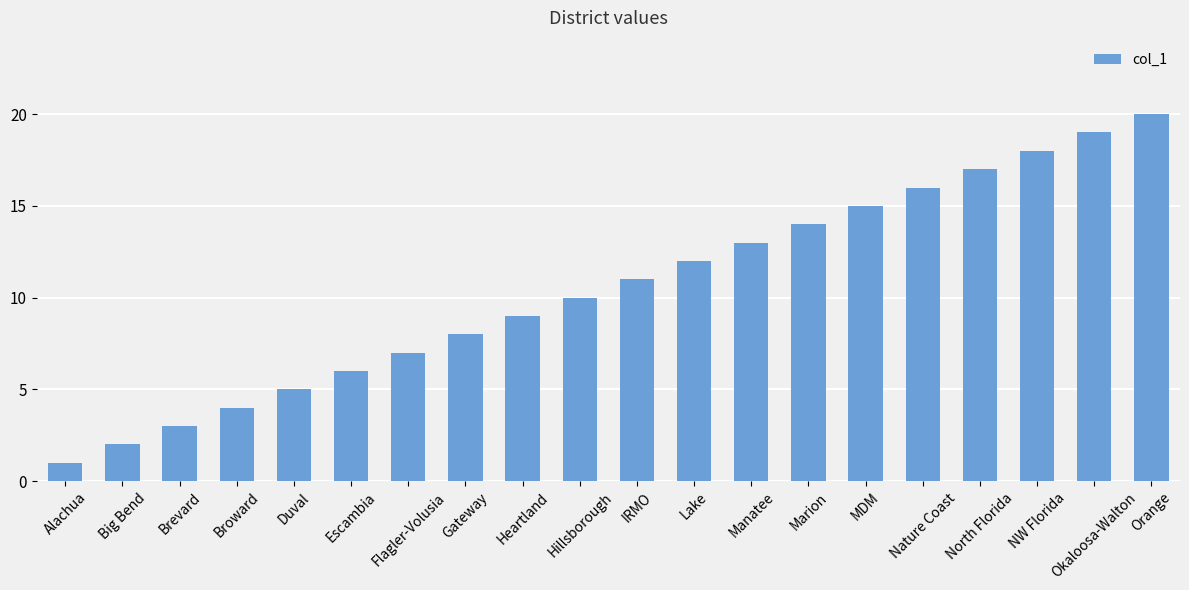

How many values are below 11?

10